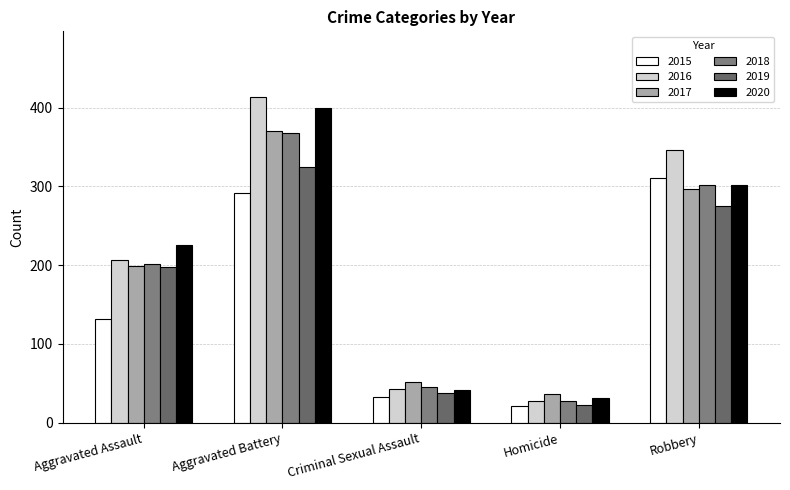

At which label is 2020 closest to 215?

Aggravated Assault